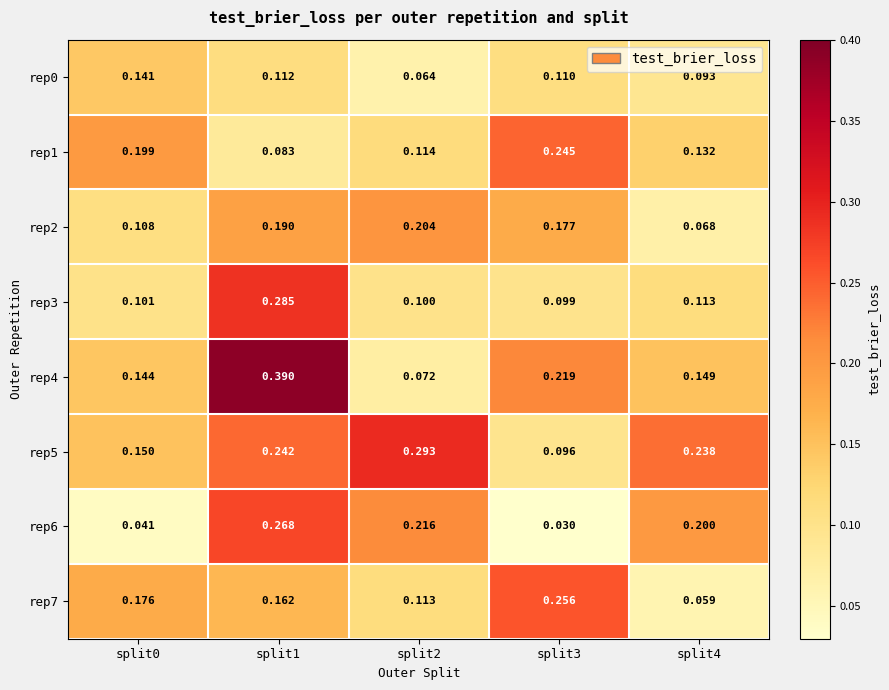

Which series has the largest range (max minus min)?

rep4